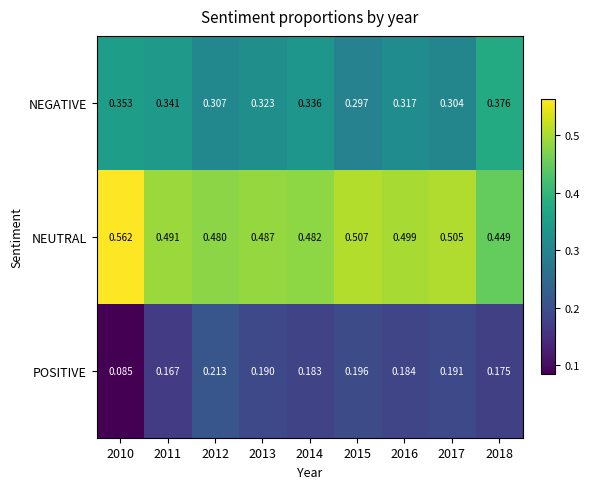

Is the value of NEGATIVE at 2012 greater than the value of NEUTRAL at 2011?

No